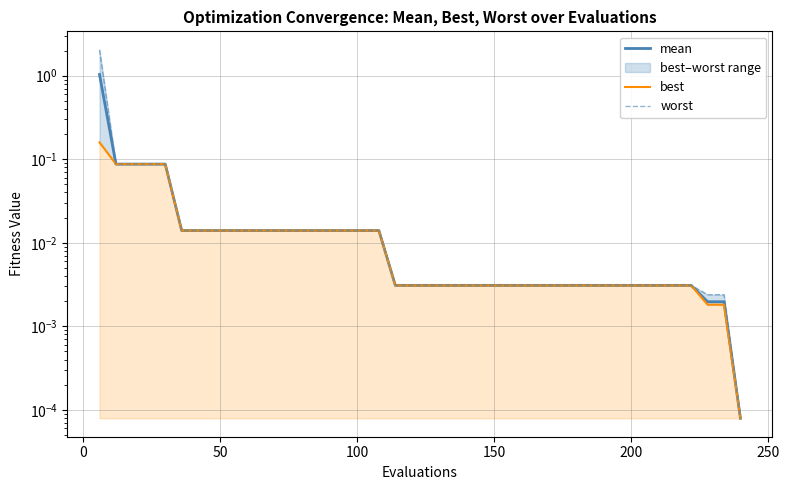

How many lines are shown in the chart?

3